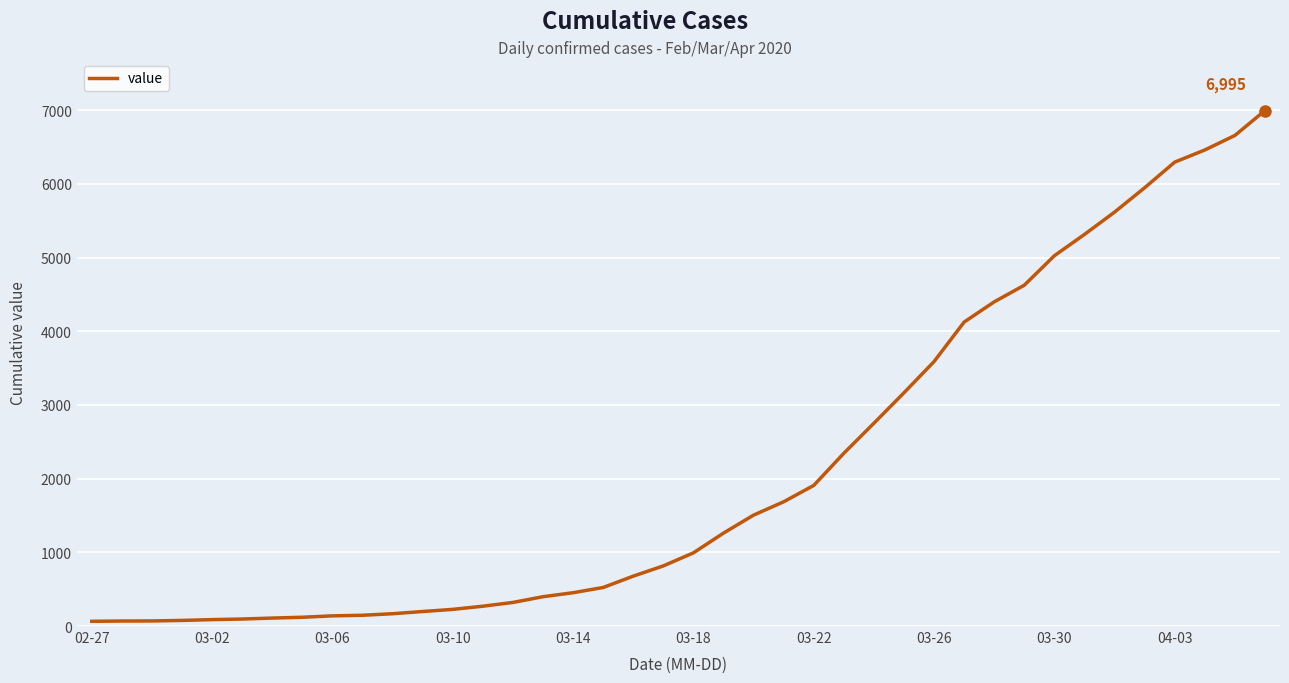

What is the sum of all values?

85677